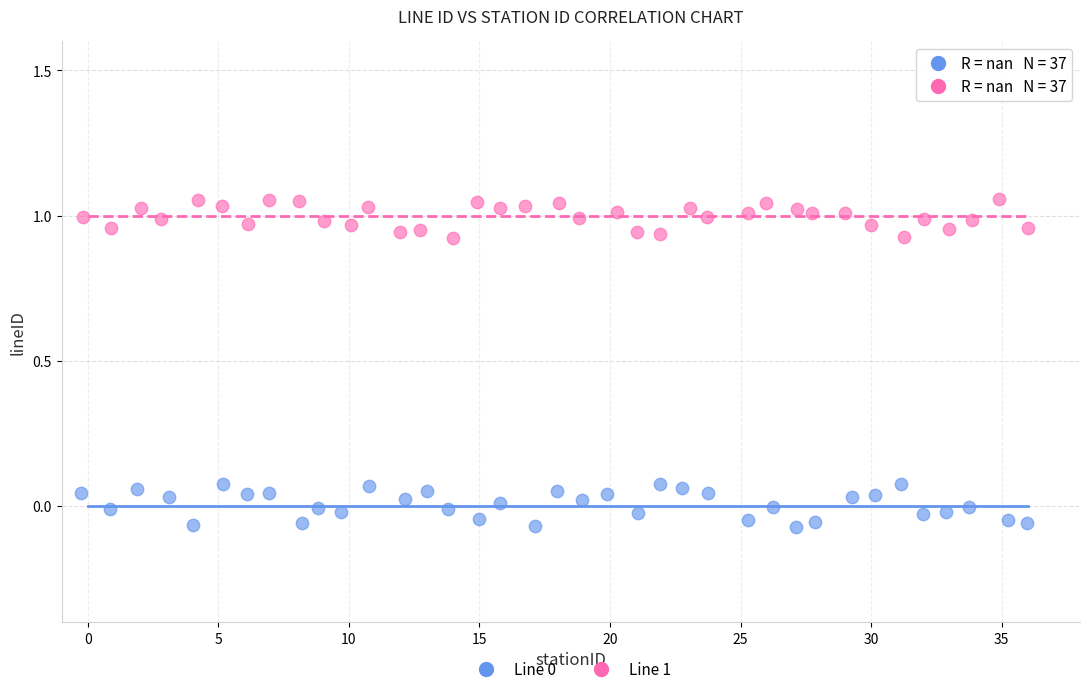

Which series contains the highest Y value?

Line 1